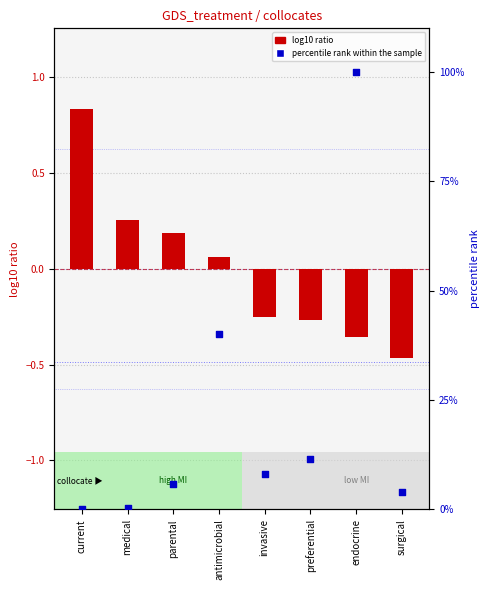

Which series reaches the maximum Y coordinate?

percentile rank within the sample